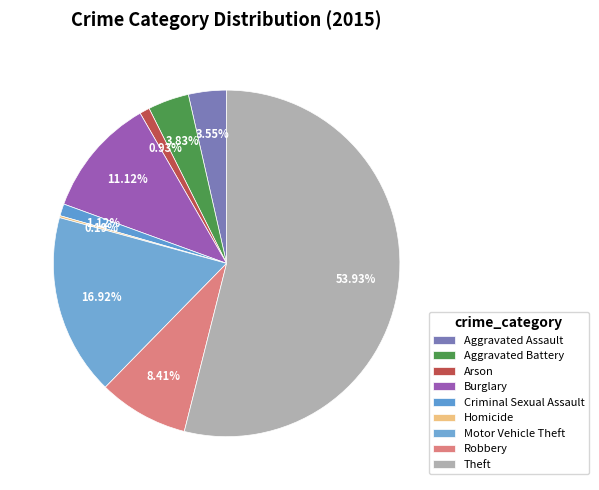

Rank the categories by value from highest to lowest.

Theft, Motor Vehicle Theft, Burglary, Robbery, Aggravated Battery, Aggravated Assault, Criminal Sexual Assault, Arson, Homicide